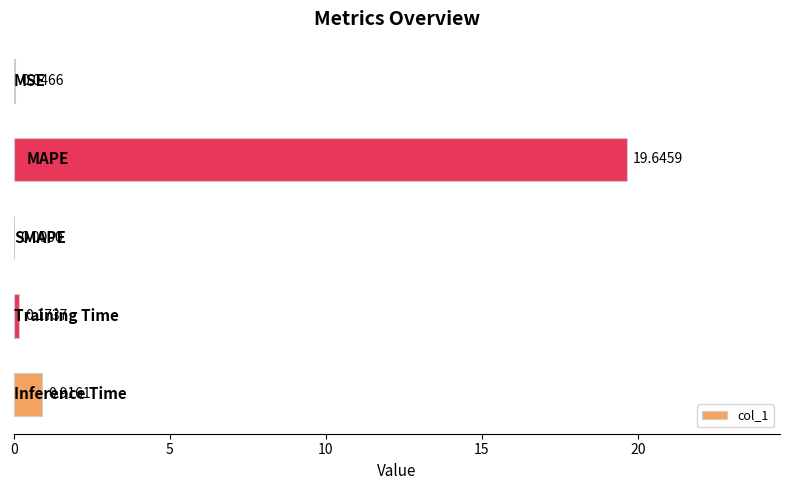

What is the sum of all values?

20.8